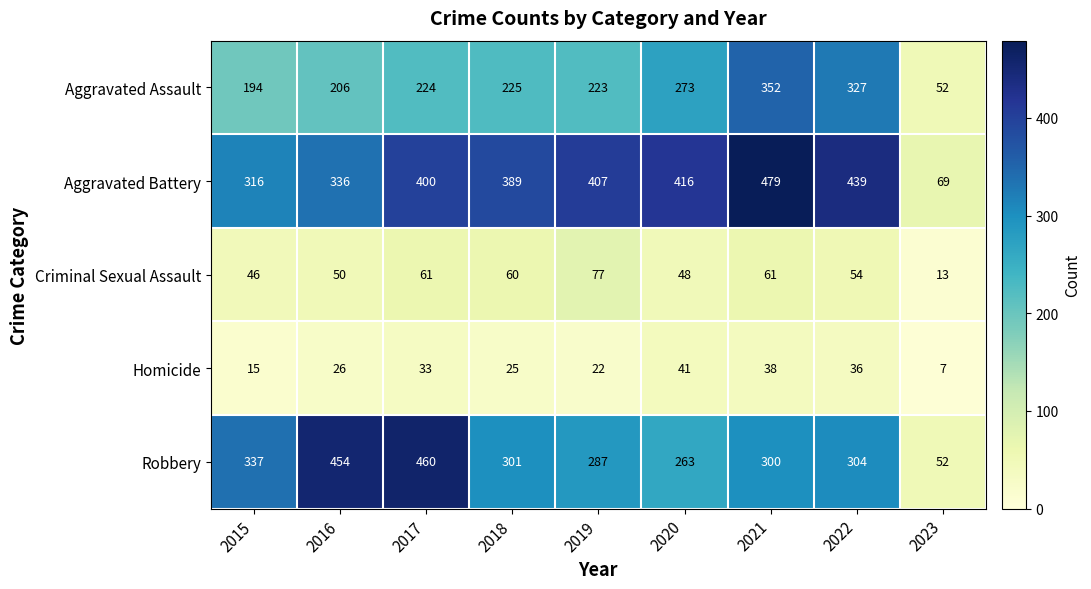

What is the approximate value of Homicide at 2019, to the nearest 10?

20